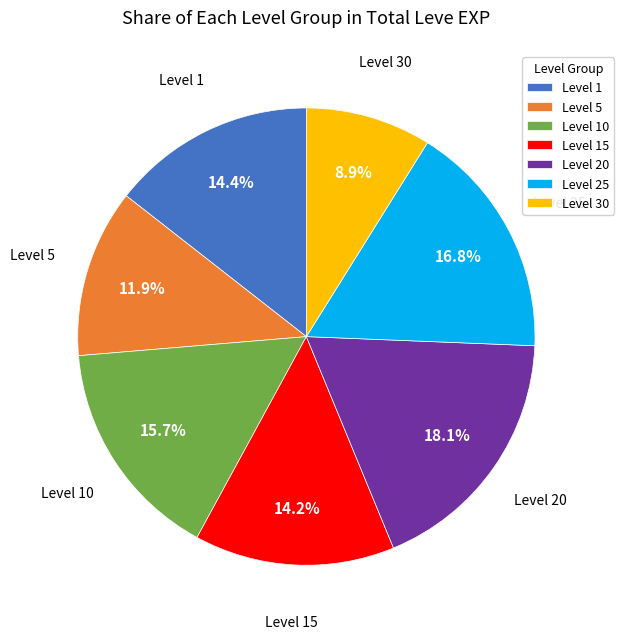

How much of the chart is everything except Level 25?

83.2%